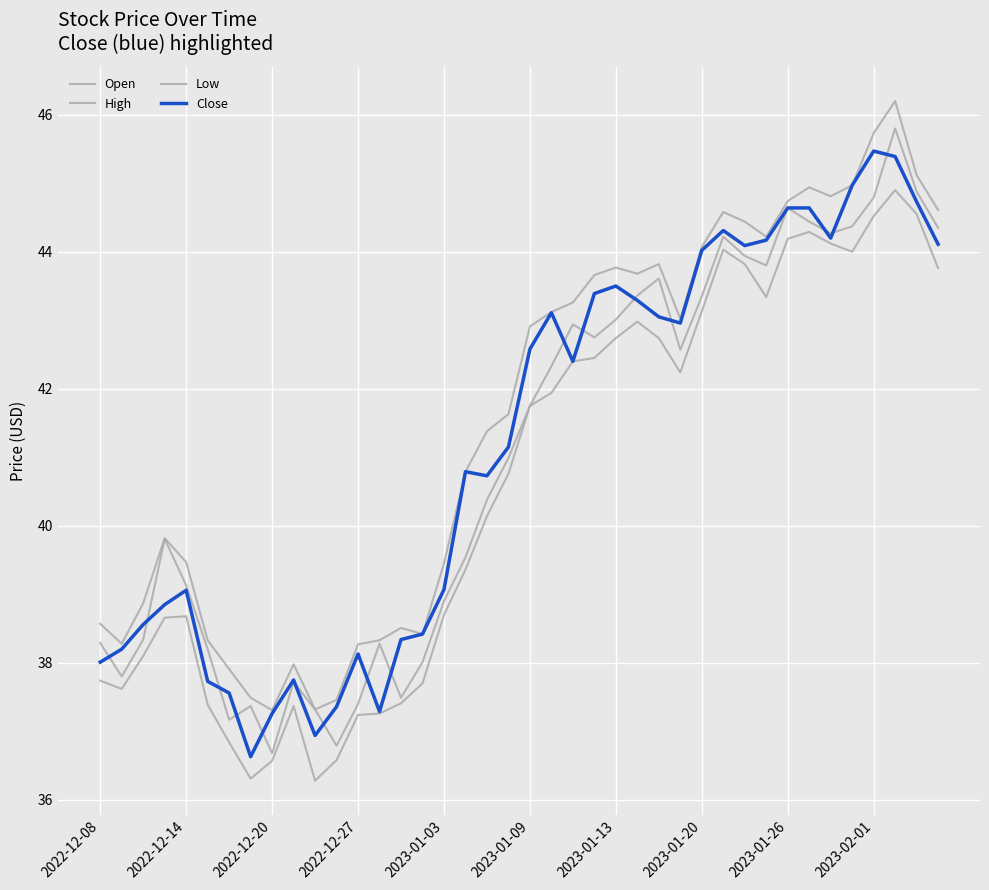

Does the chart have visible grid lines?

Yes